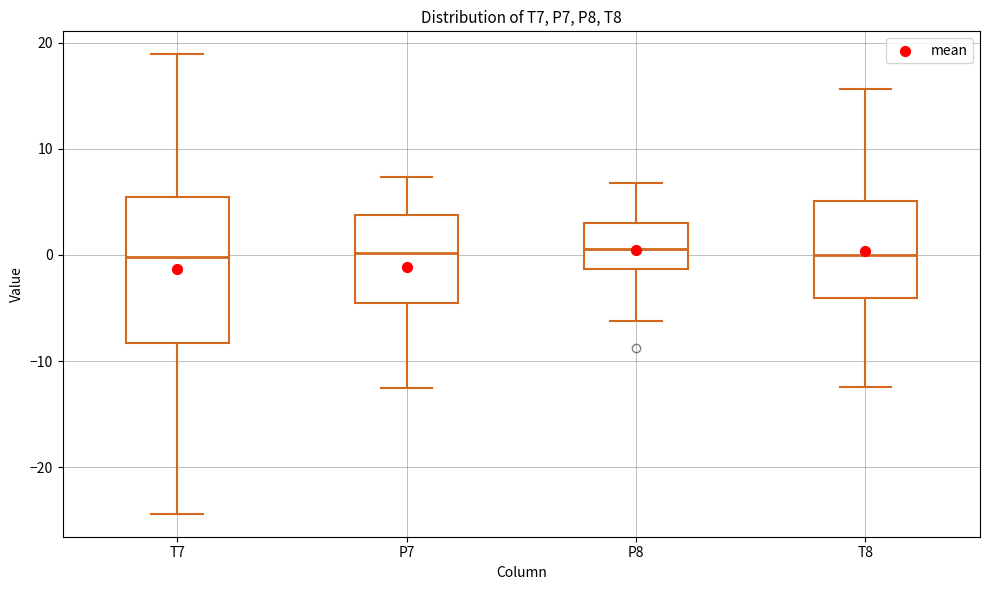

Reading left to right, transcribe this box plot: for each box, give where its median line is, the range the box spans, and where its two whiskers end, as read against the y-axis. The values are not printed on the chart, so give them approximately, as read against the axis.

T7: median 0, box -8 to 5, whiskers -24 to 19
P7: median 0, box -5 to 4, whiskers -13 to 7
P8: median 1, box -1 to 3, whiskers -6 to 7
T8: median 0, box -4 to 5, whiskers -12 to 16